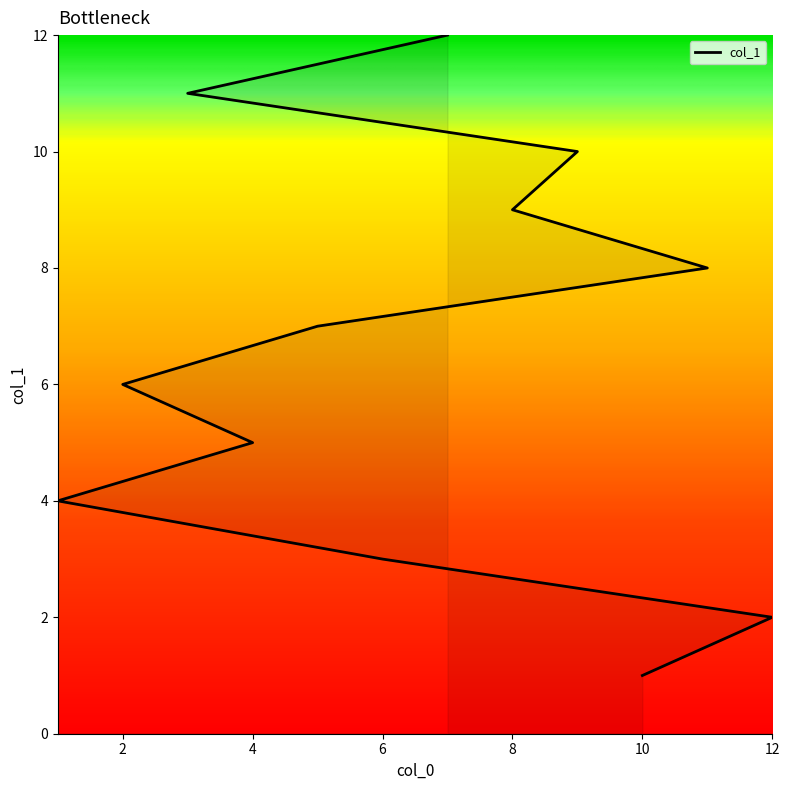

Reading left to right, list all the values displayed in this chart.

1	2	3	4	5	6	7	8	9	10	11	12